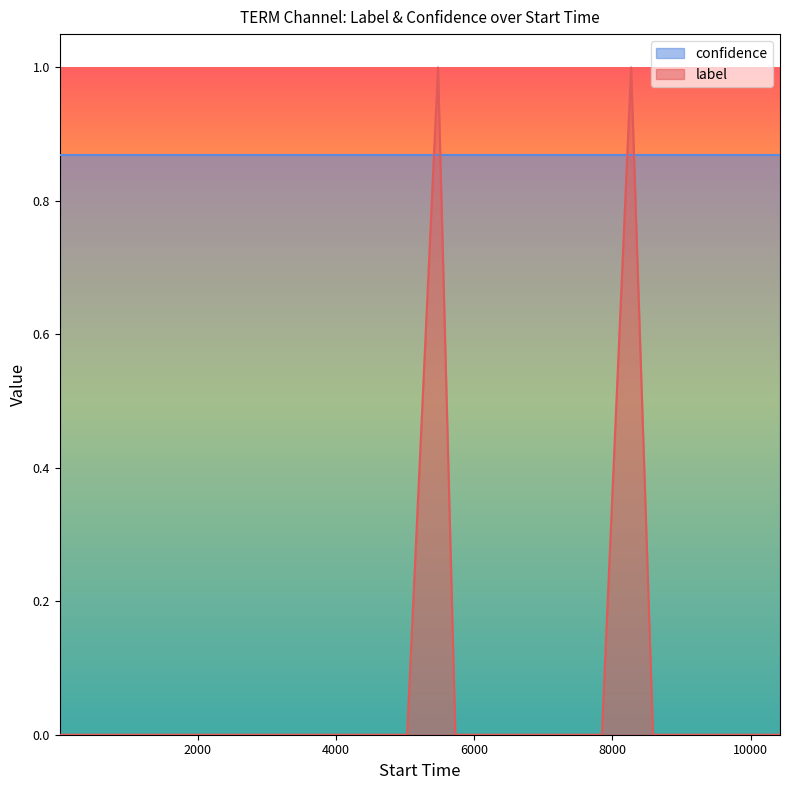

Which series has the widest spread of values?

label